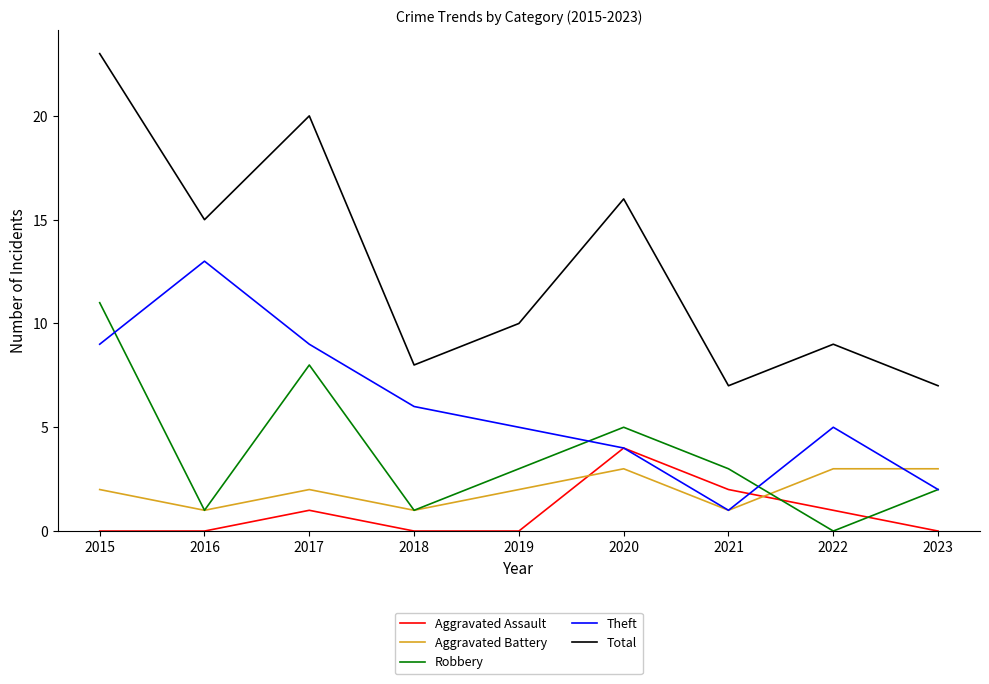

Which category has the highest value in the Aggravated Assault series?

2020